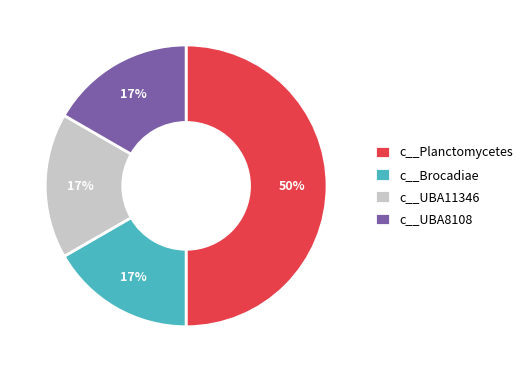

Does c__UBA11346 account for over 50% of the chart?

No